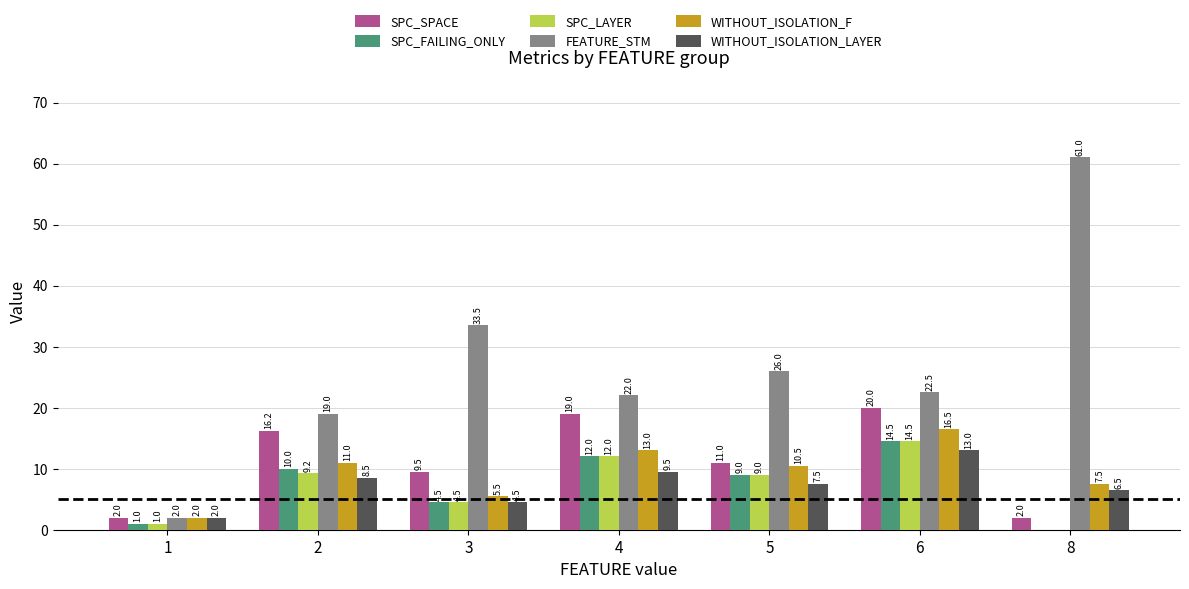

The value of WITHOUT_ISOLATION_F at 6 is 8.9. True or false?

False